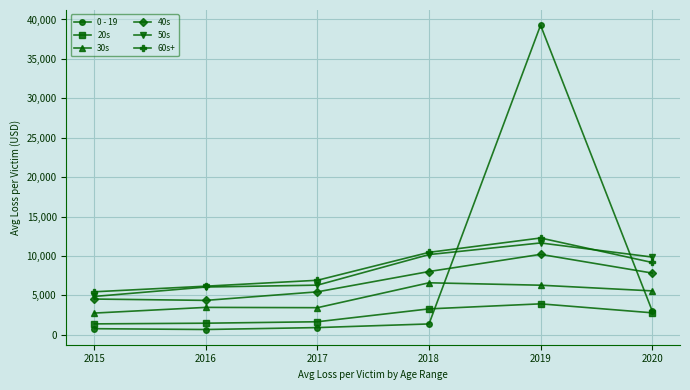

What is the value of the 20s point at the 1st from the left?

1383.3